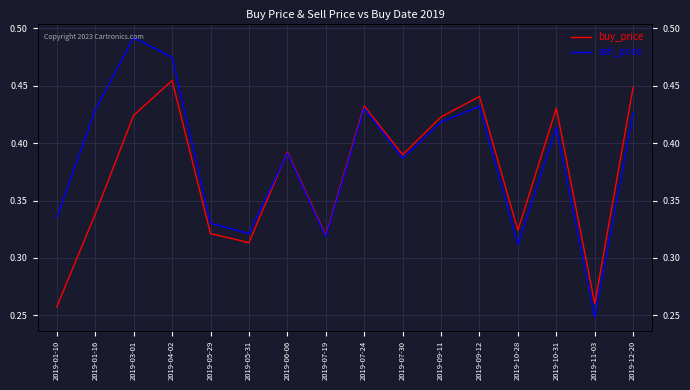

What is the difference between the maximum and second lowest values in the sell_price series?

0.2